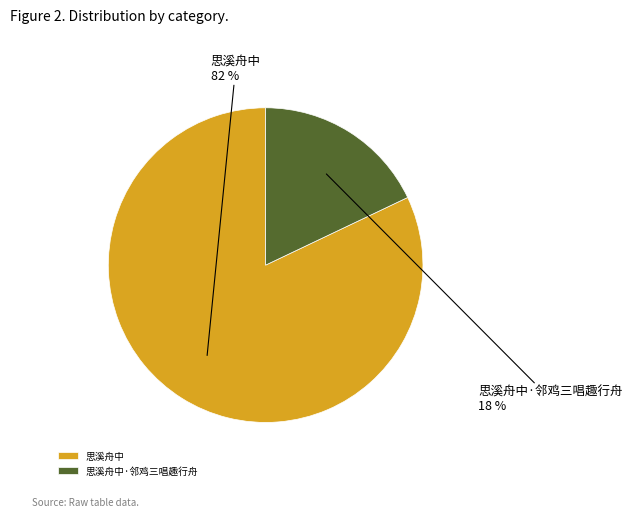

Which slice represents more than half of the pie?

思溪舟中